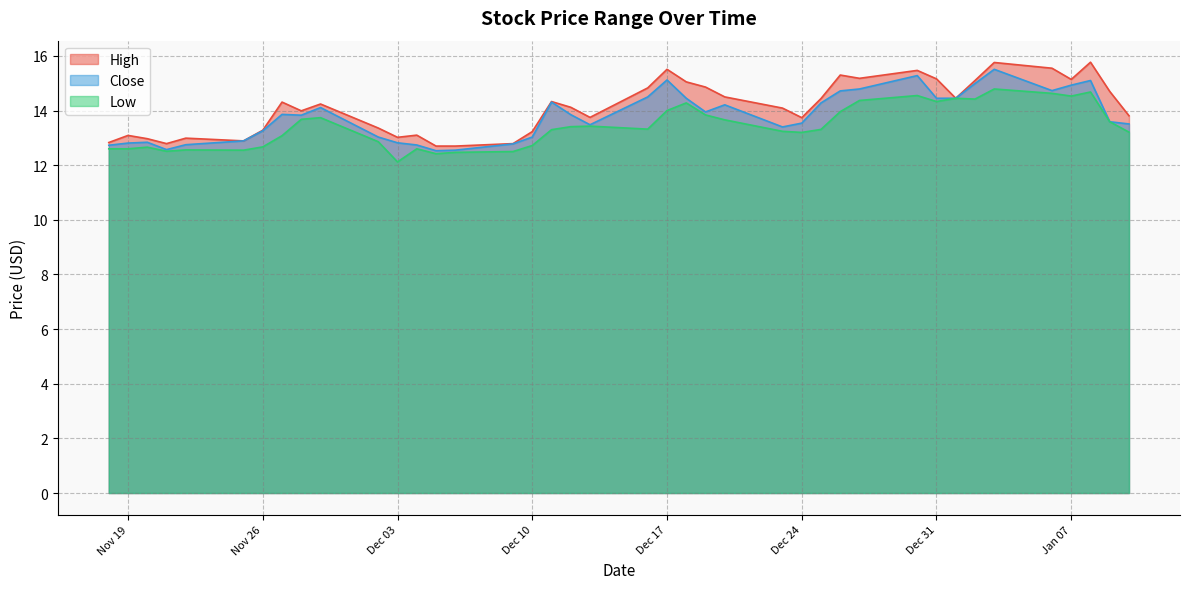

What are all the series names shown in the legend?

High, Close, Low